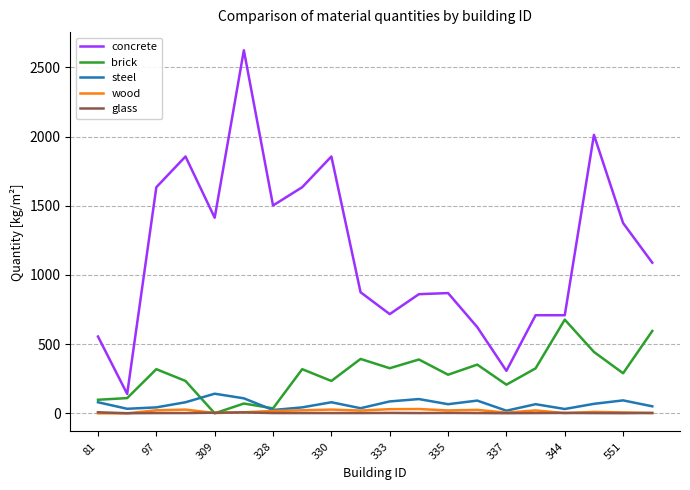

Count the number of categories in the chart.

20